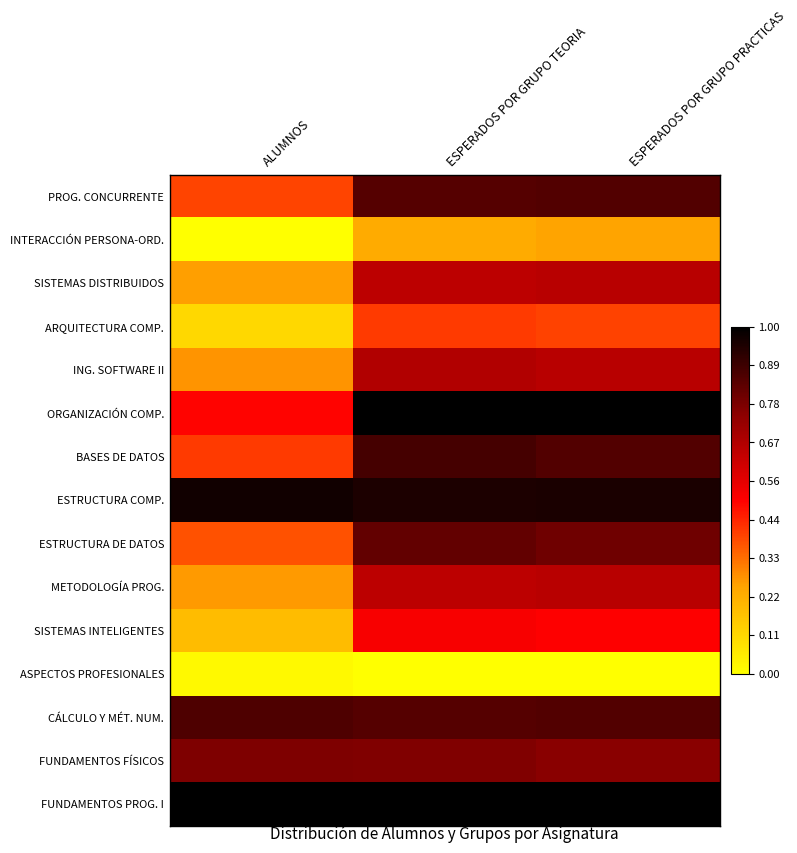

Between ESPERADOS POR GRUPO TEORIA and ESPERADOS POR GRUPO PRACTICAS, which series saw the biggest shift?

BASES DE DATOS